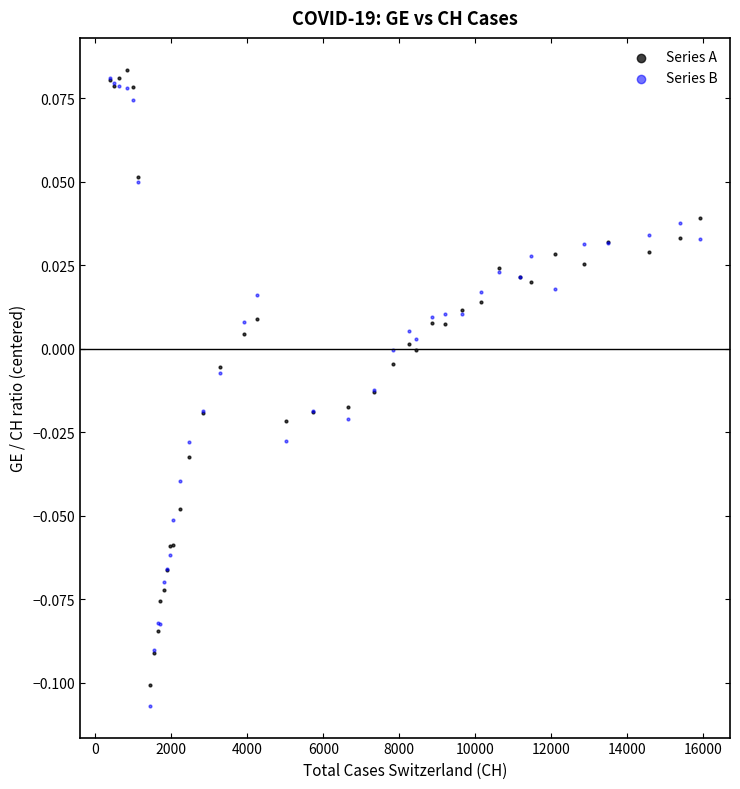

Which series contains the highest Y value?

Series A